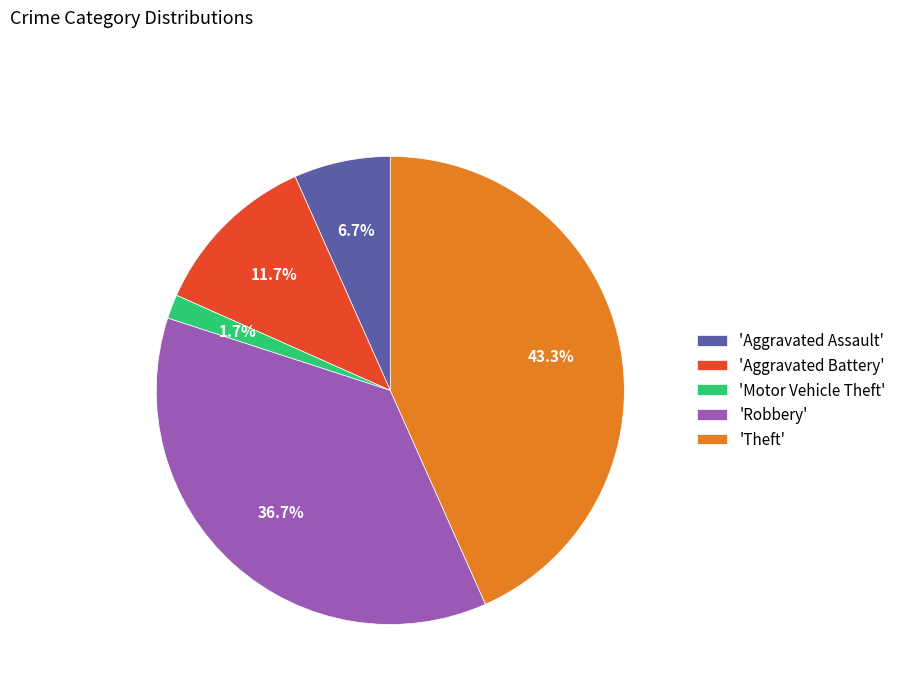

Which category has the biggest portion of the pie?

'Theft'